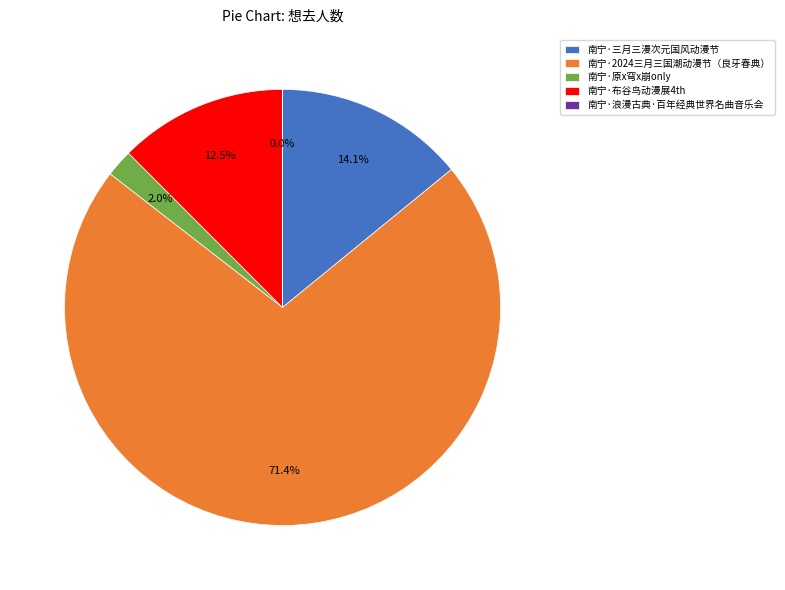

Between 南宁·2024三月三国潮动漫节（良牙春典） and 南宁·布谷鸟动漫展4th, which is larger?

南宁·2024三月三国潮动漫节（良牙春典）